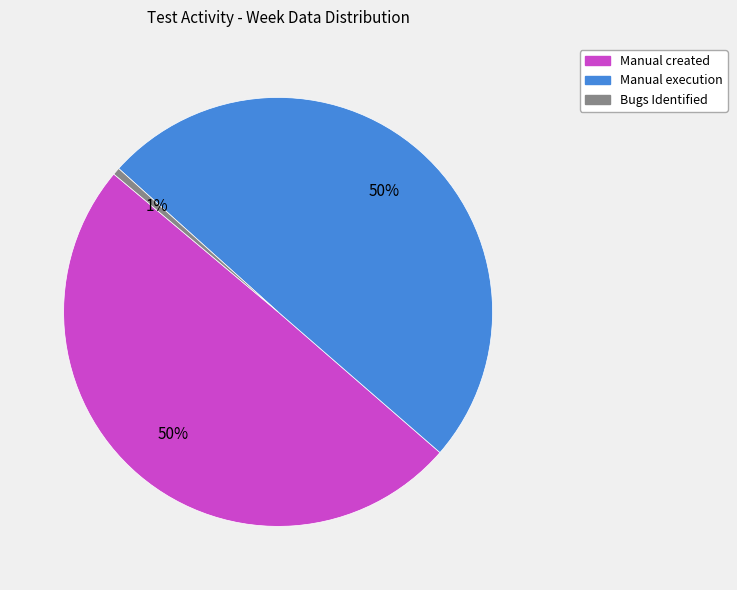

To the nearest percent, what is the difference between the largest and smallest slice percentages?

49%